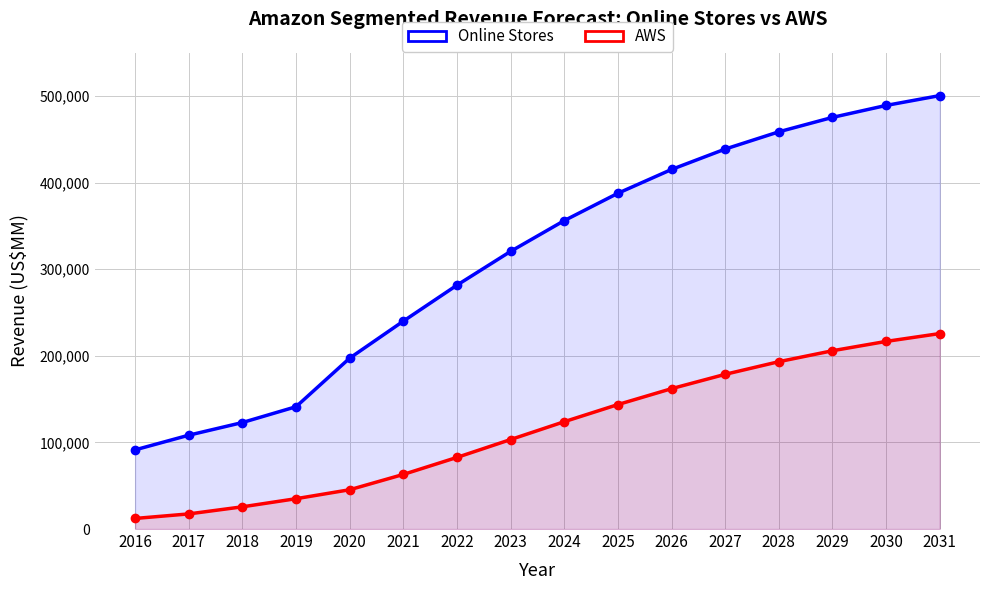

Which series has the largest total across all categories?

Online Stores